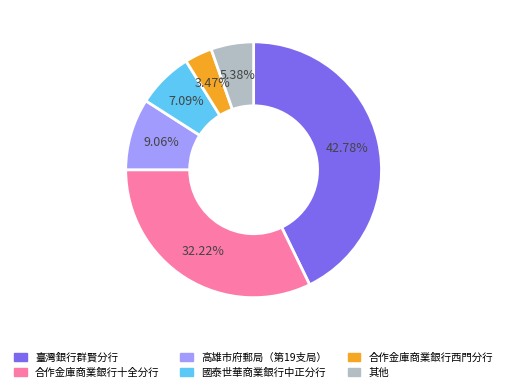

Does 合作金庫商業銀行十全分行 account for over 50% of the chart?

No